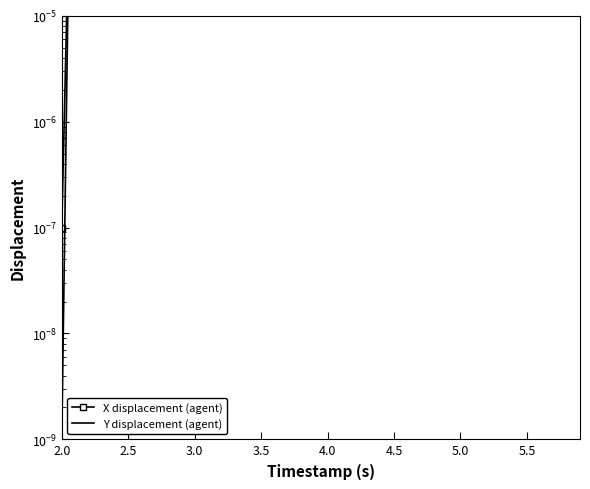

At how many categories does at least one series exceed 26?

4